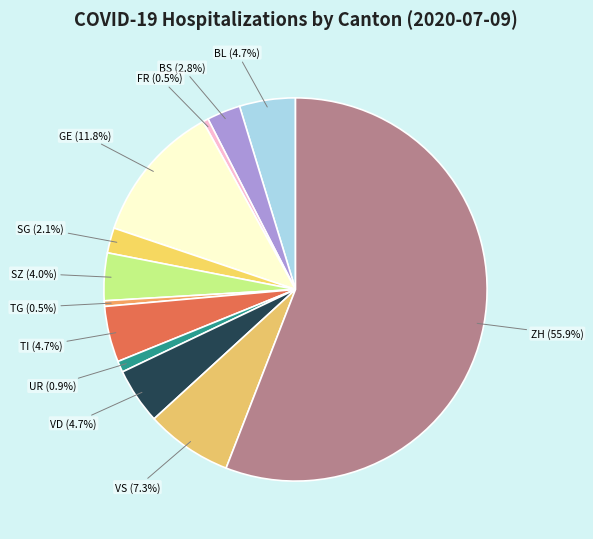

Is ZH the majority of the pie?

Yes